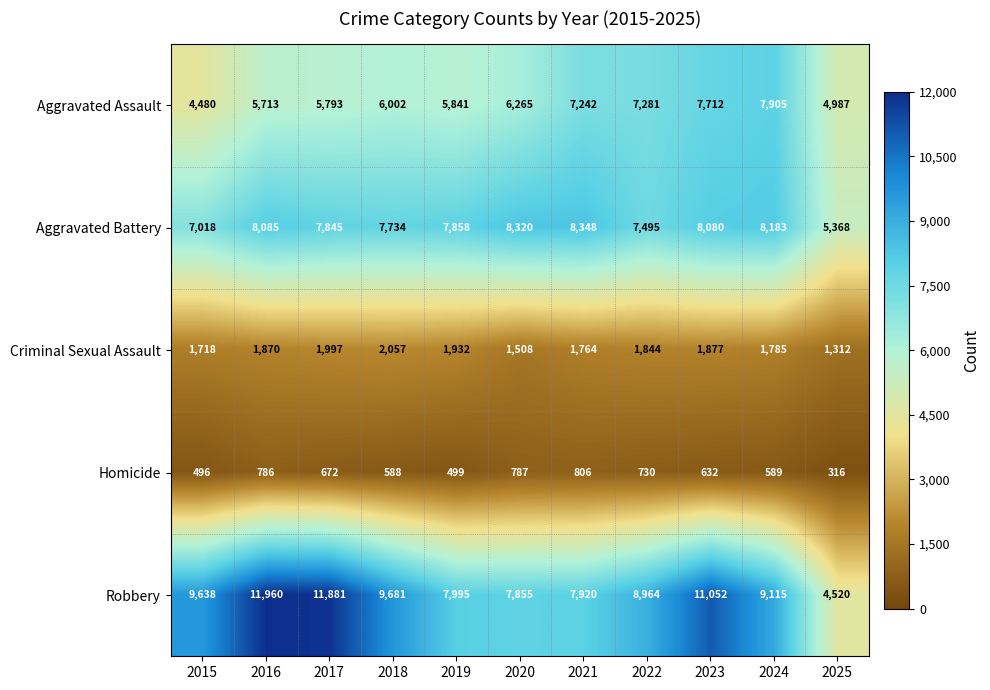

Where is Criminal Sexual Assault nearest to the value 1684?

2015